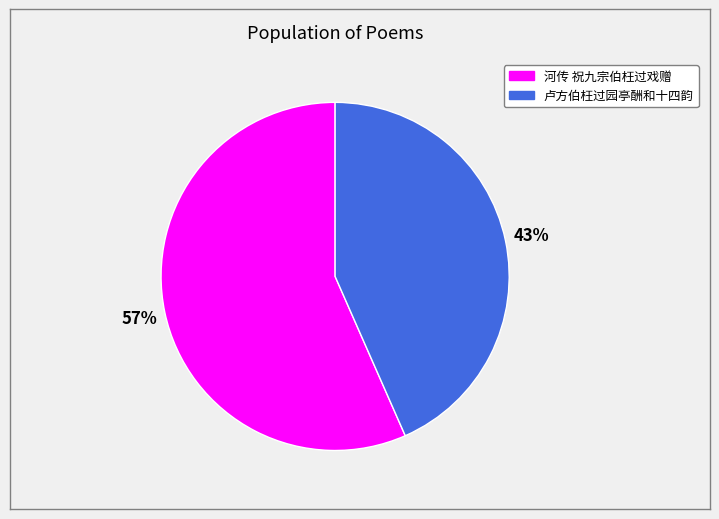

To the nearest percent, what is the average slice percentage?

50%